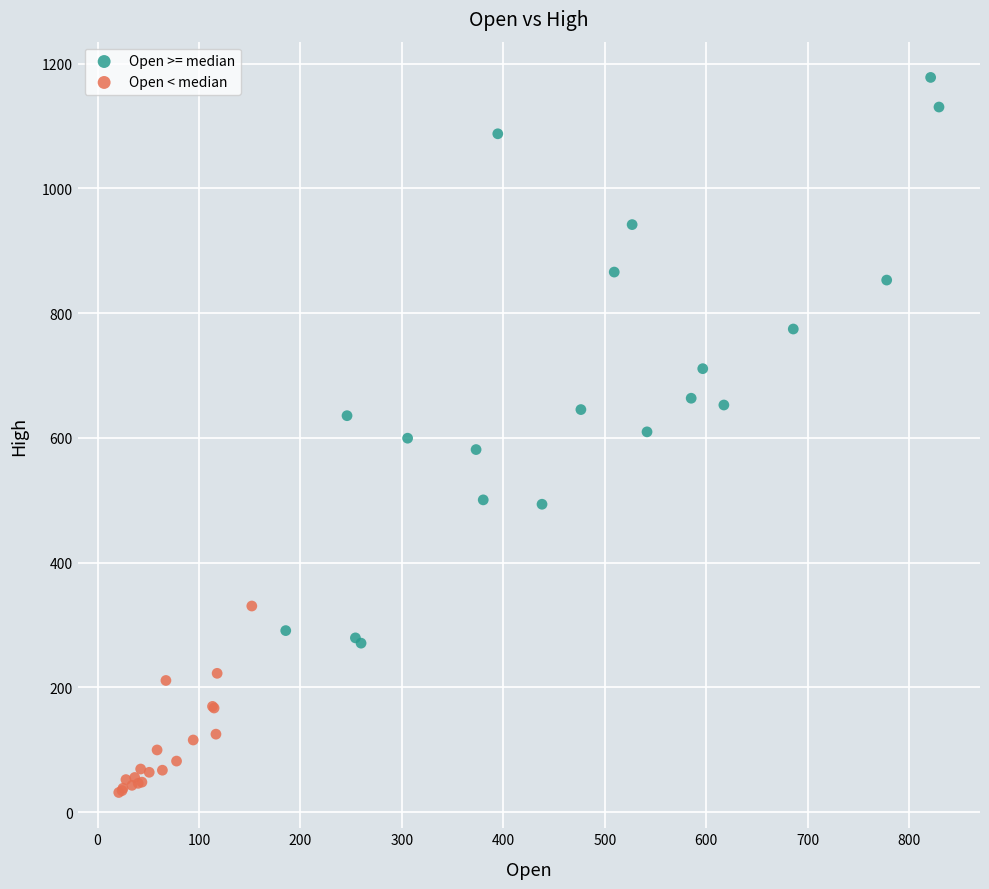

Which series reaches the minimum Y coordinate?

Open < median